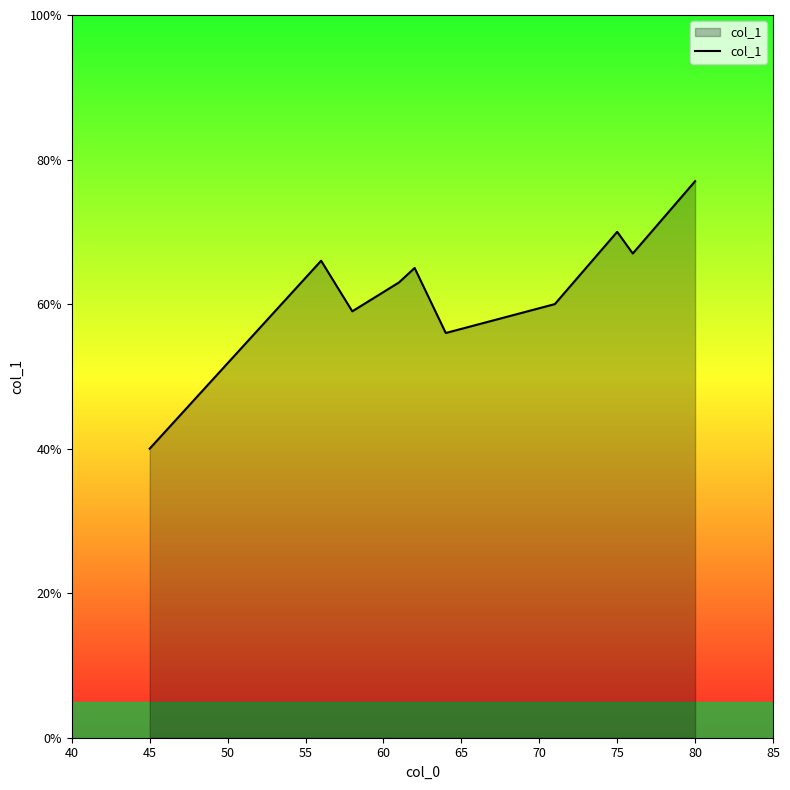

Count the number of data series in this chart.

1